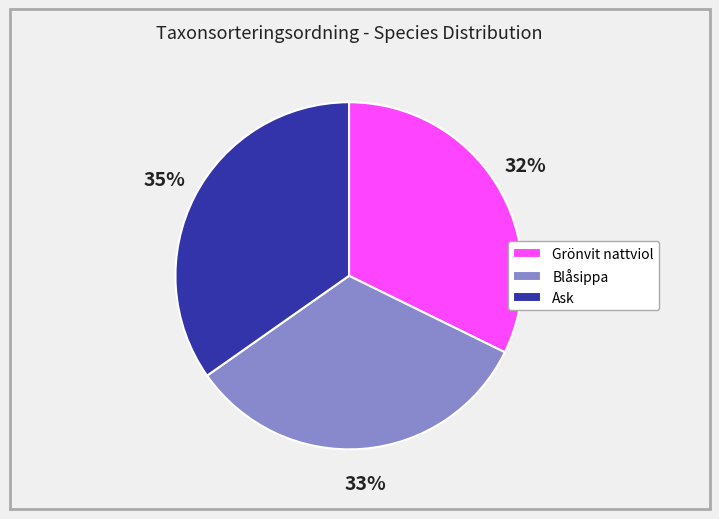

To the nearest percent, what is the average slice percentage?

33%